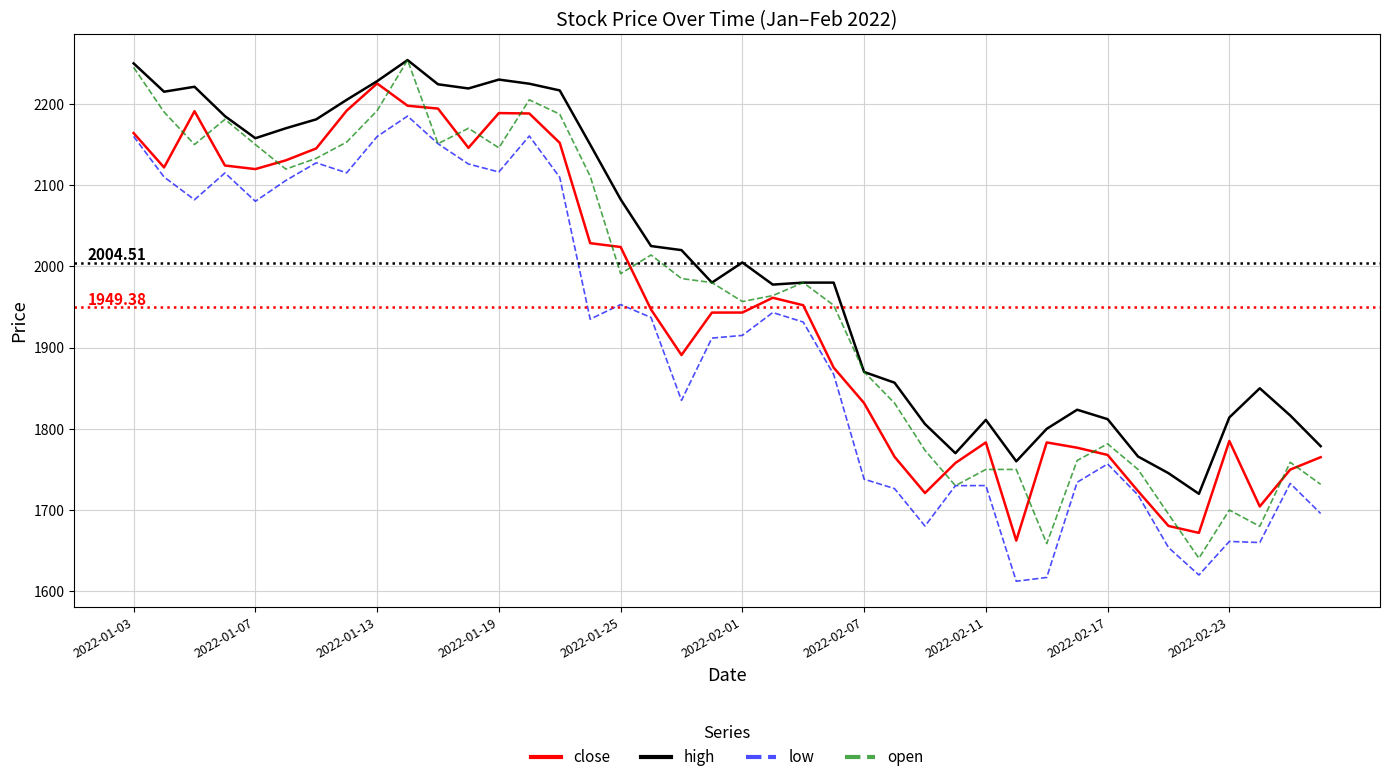

Which series has the widest spread of values?

open